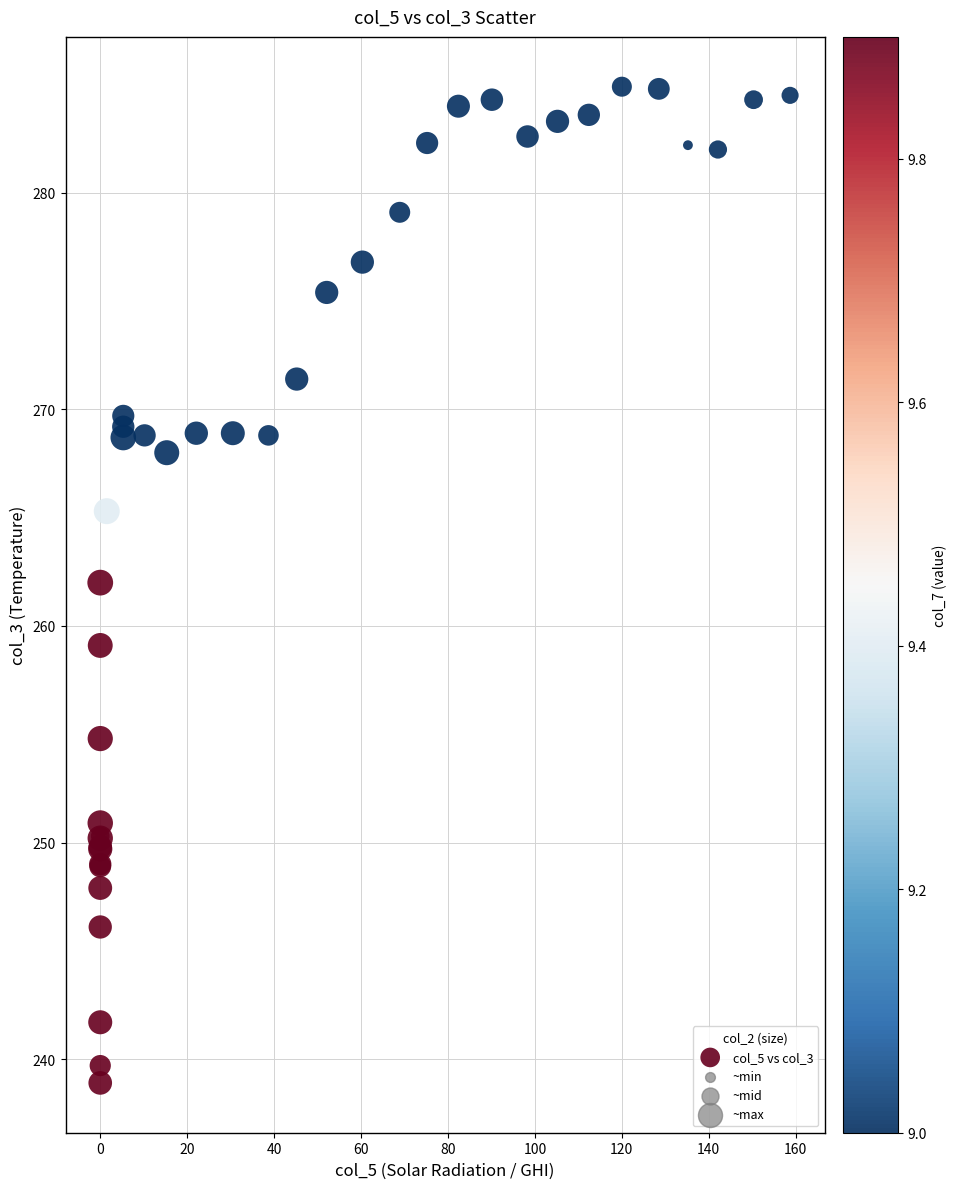

What Y value in the scatter plot is closest to 261?

262.0